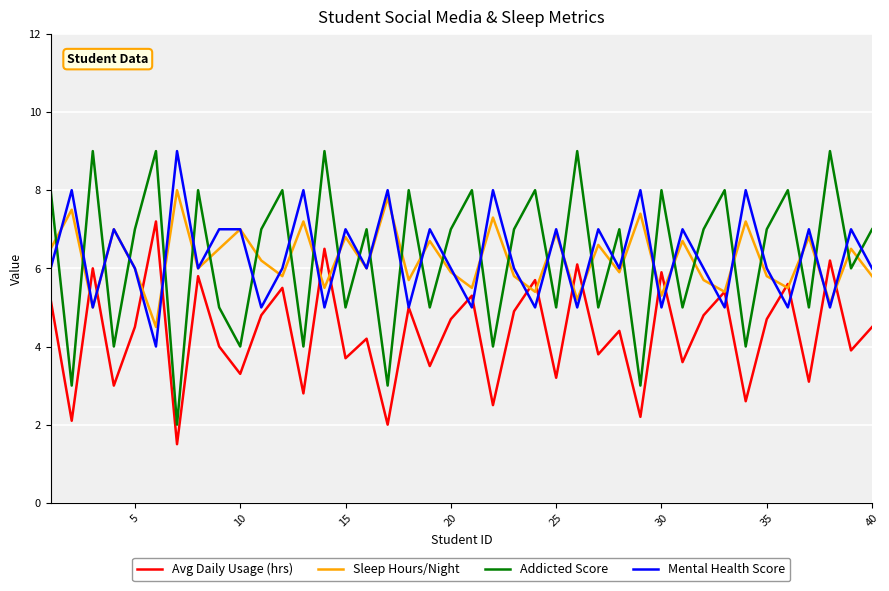

At how many categories does at least one series exceed 5?

40